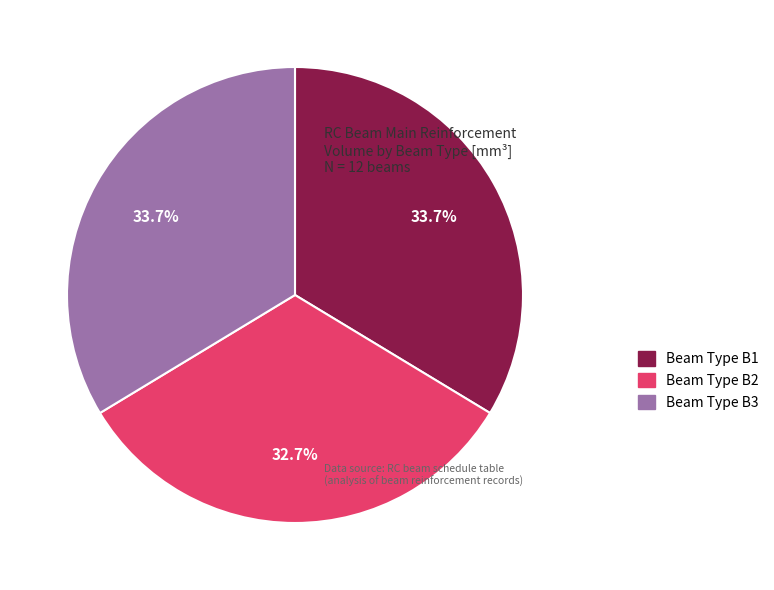

Does any single category account for the majority?

No